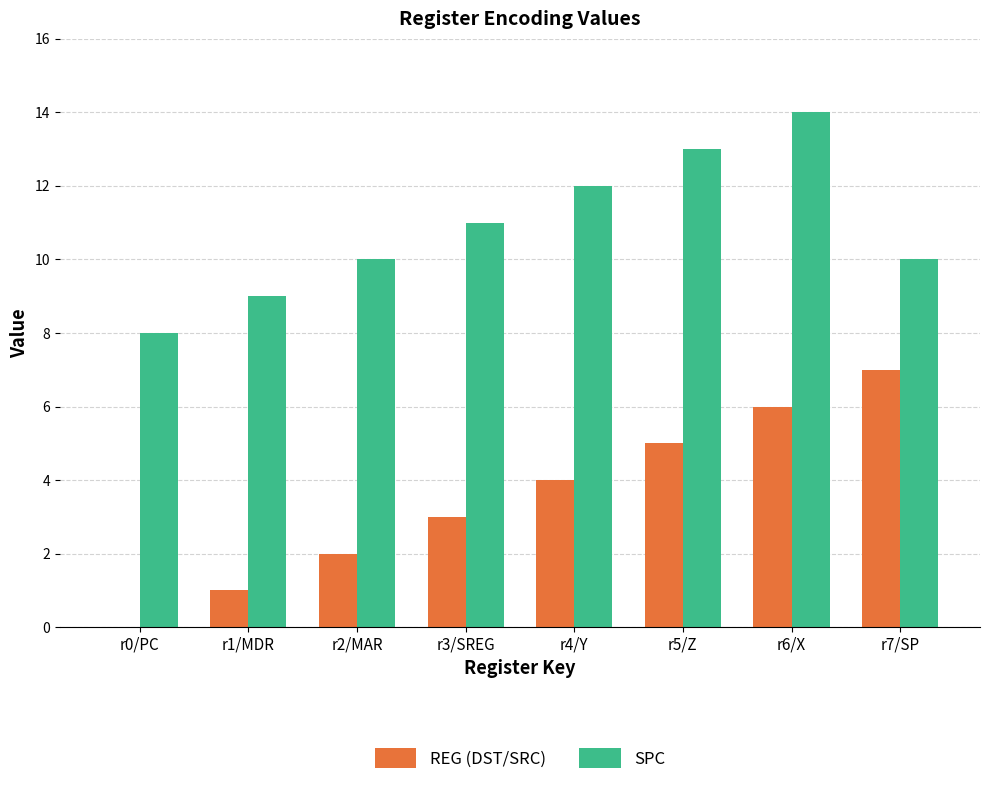

What is the average value of the REG (DST/SRC) series?

4